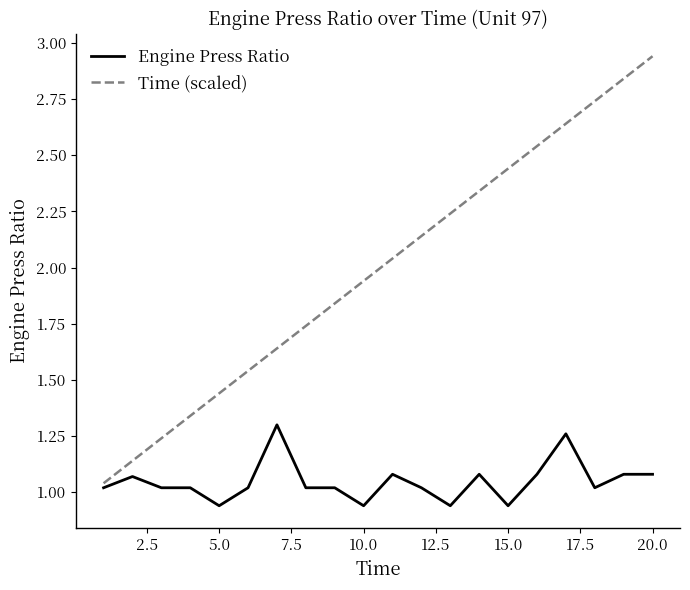

How many lines are shown in the chart?

2